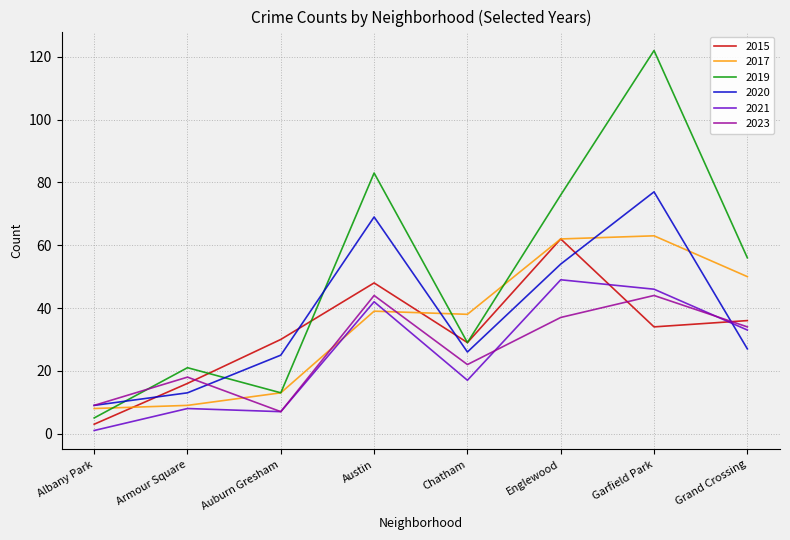

What are all the series names shown in the legend?

2015, 2017, 2019, 2020, 2021, 2023